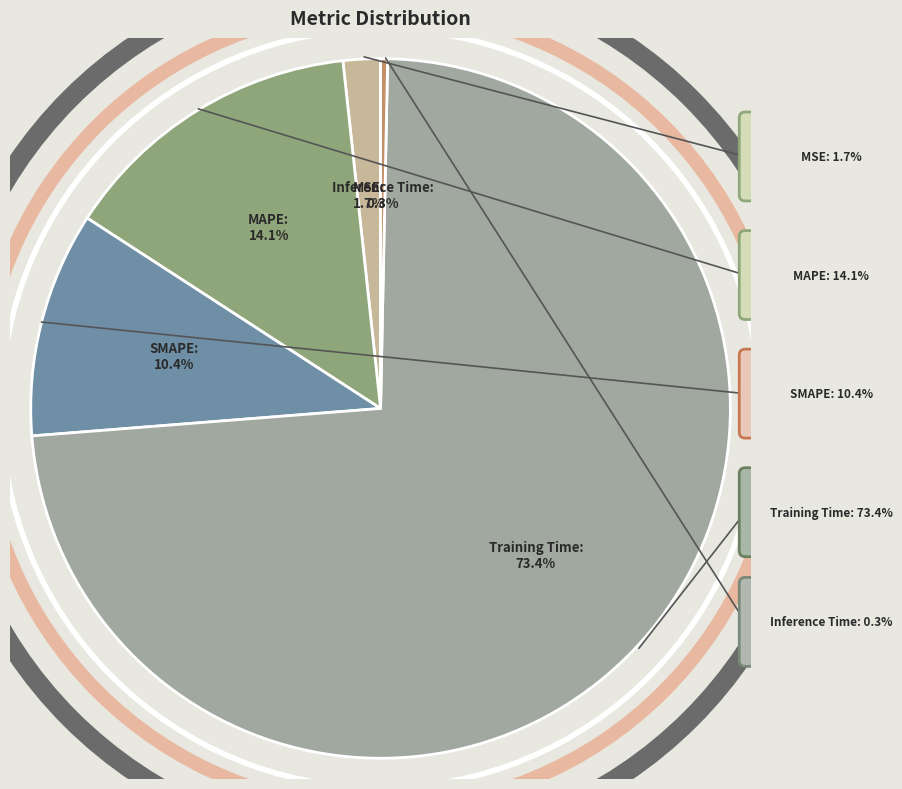

Is there a majority slice in this chart?

Yes